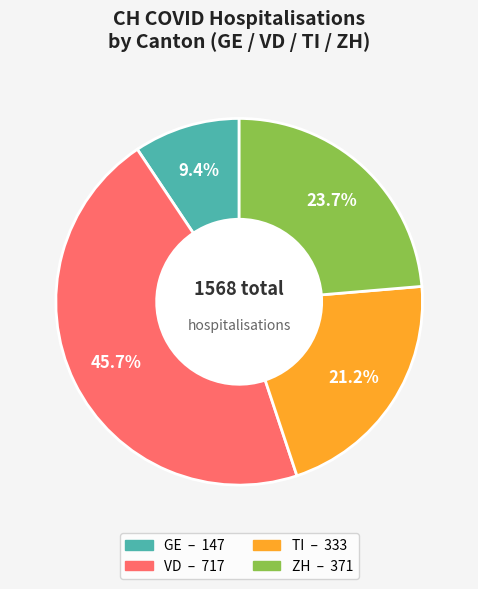

Is there any slice that represents more than half of the pie?

No